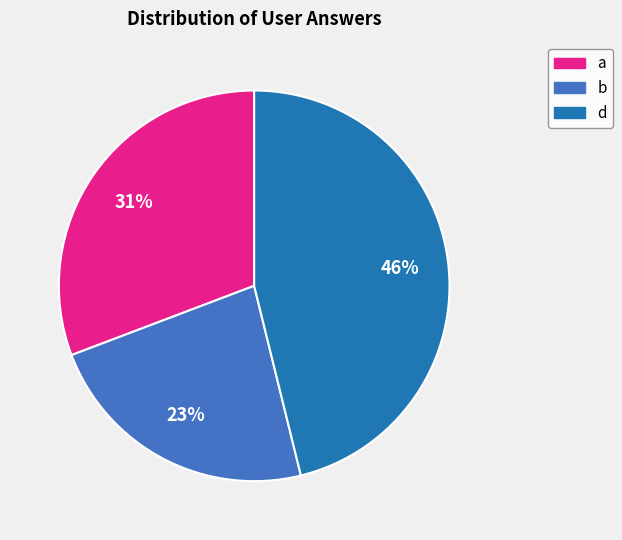

Do b and a together represent more than half of the pie?

Yes